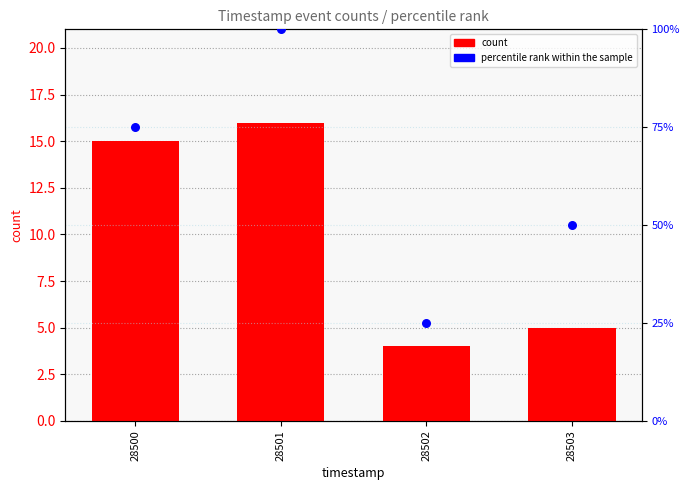

Which series reaches the minimum Y coordinate?

count